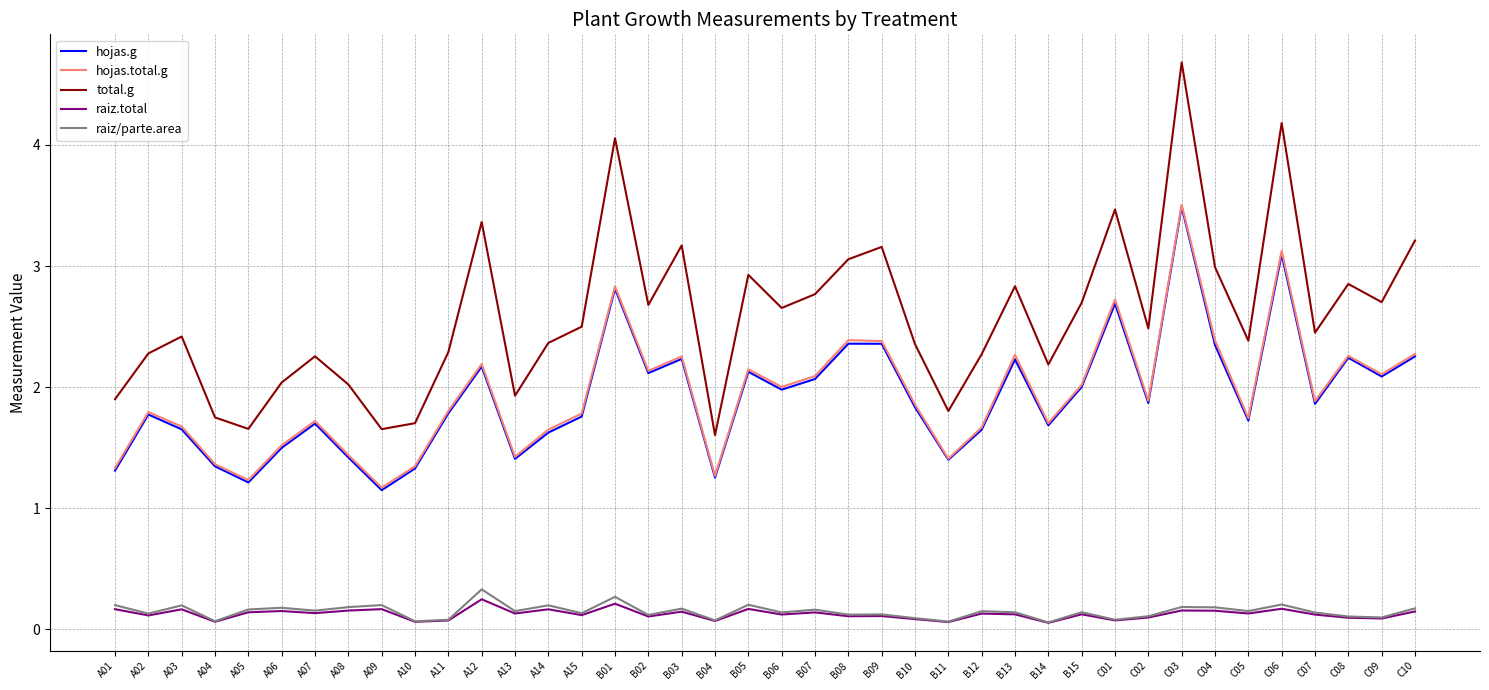

The value of hojas.g at A08 is 0.5. True or false?

False